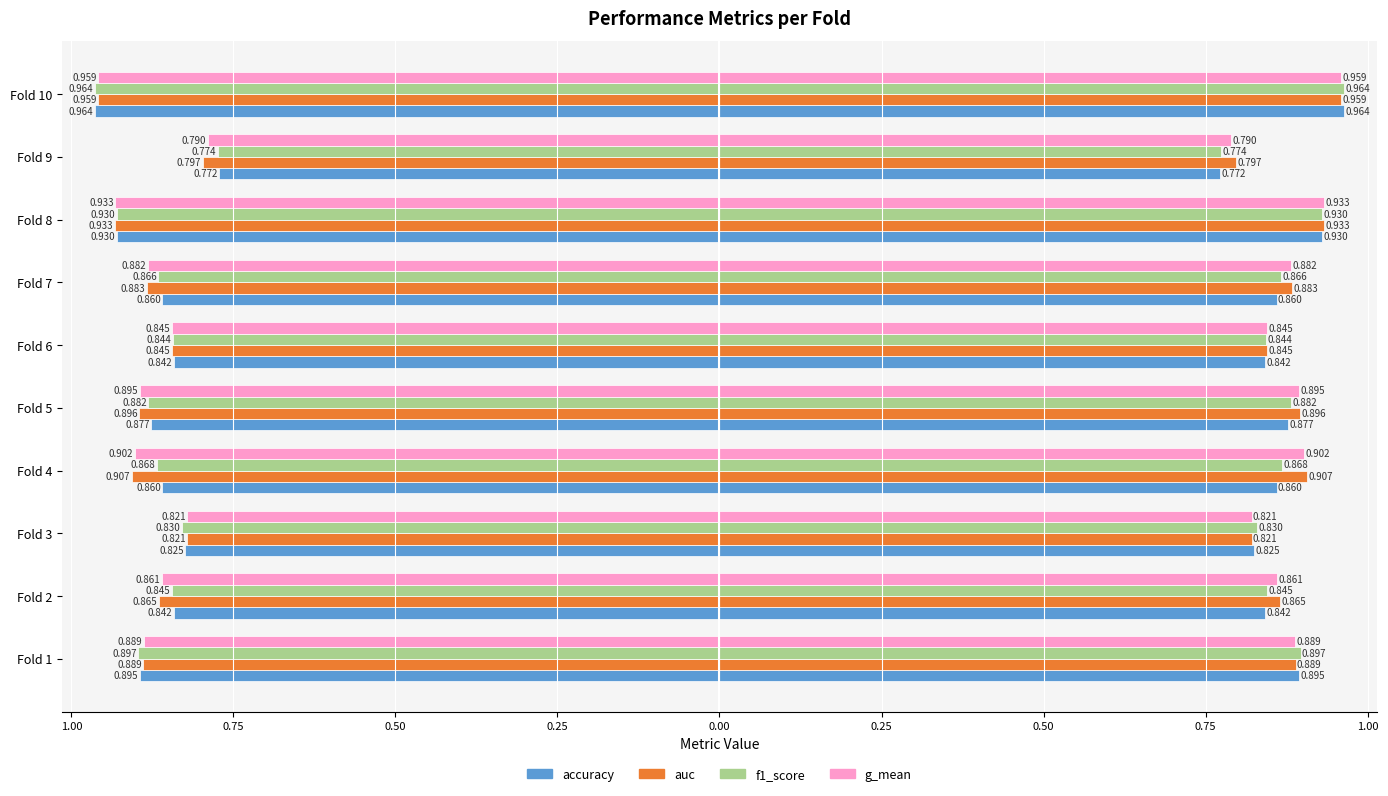

Is it true that g_mean equals -1.3 at Fold 7?

False